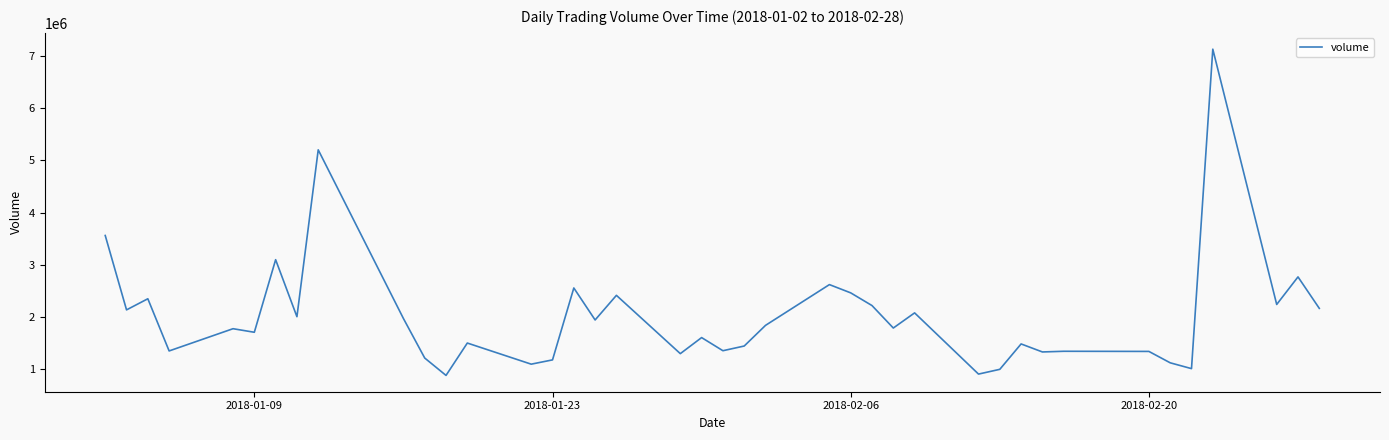

How many categories are shown in the chart?

40